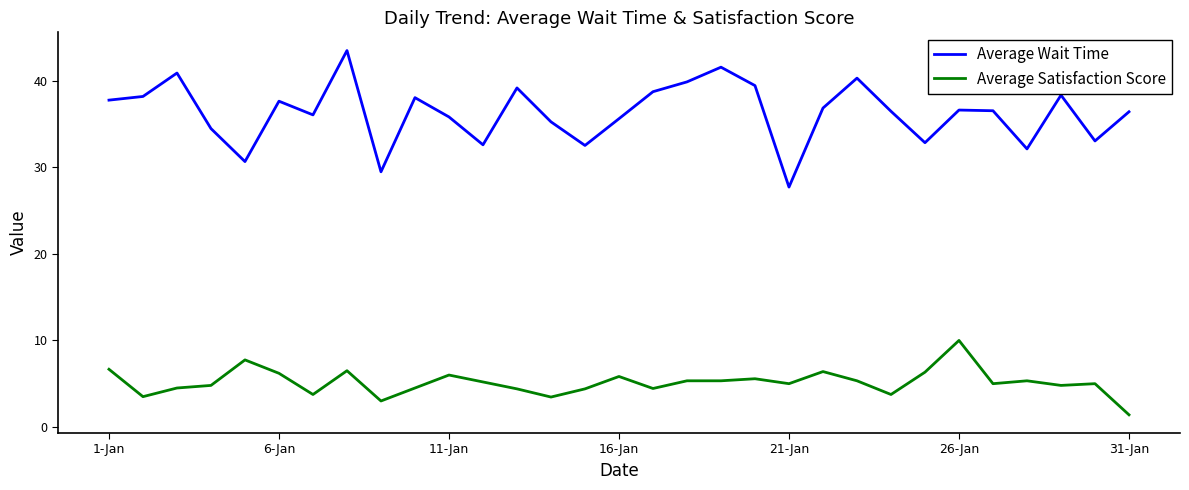

What is the minimum value shown in the chart?

1.4